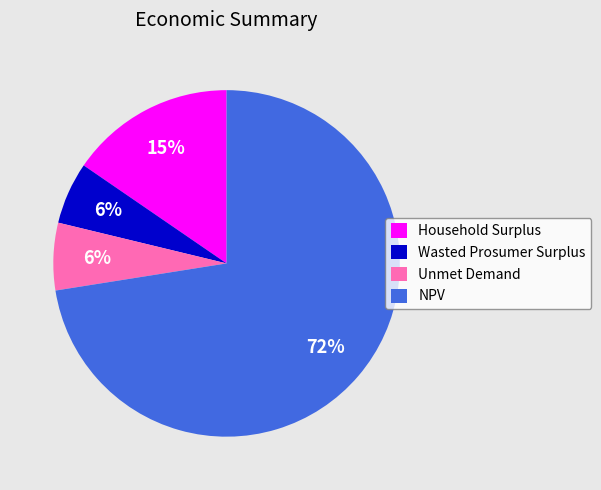

What is the majority slice?

NPV